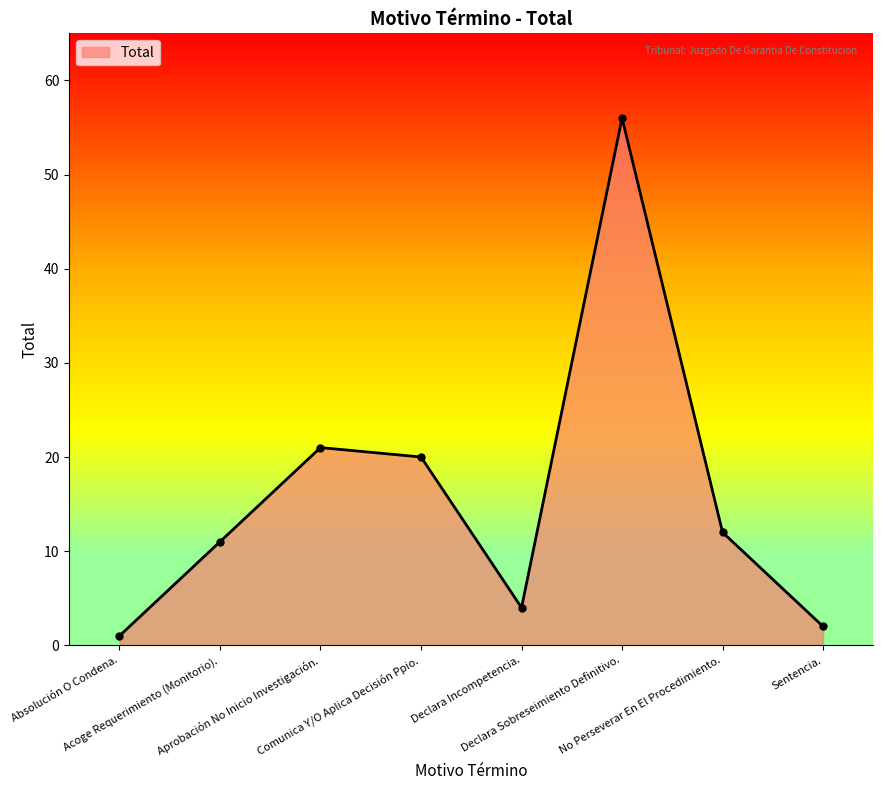

Does the chart display data point markers on the line(s)?

Yes